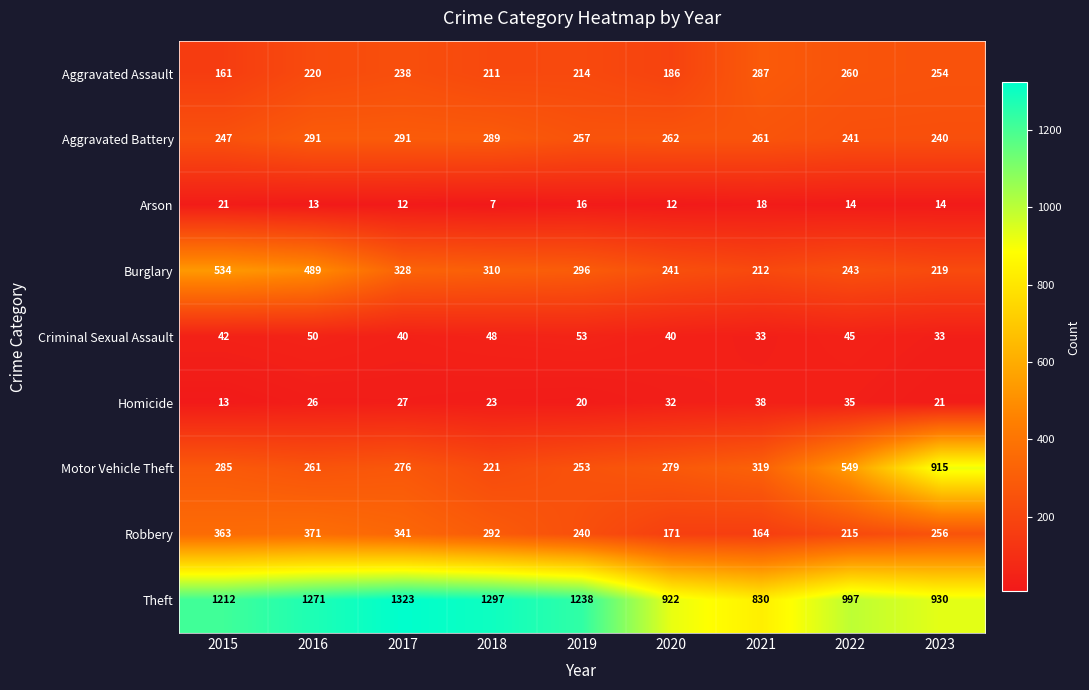

At which category does the chart reach its minimum across all series?

2018